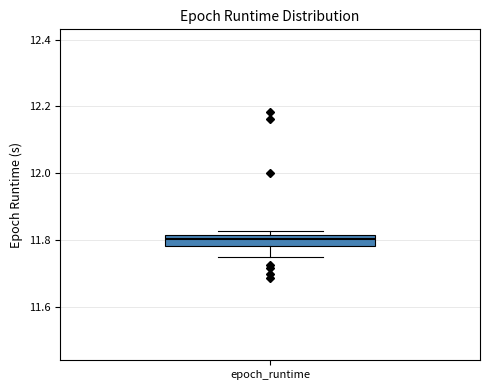

Where is the upper edge of the box for epoch_runtime on the y-axis? The values are not printed on the chart, so give them approximately, as read against the axis.

11.82